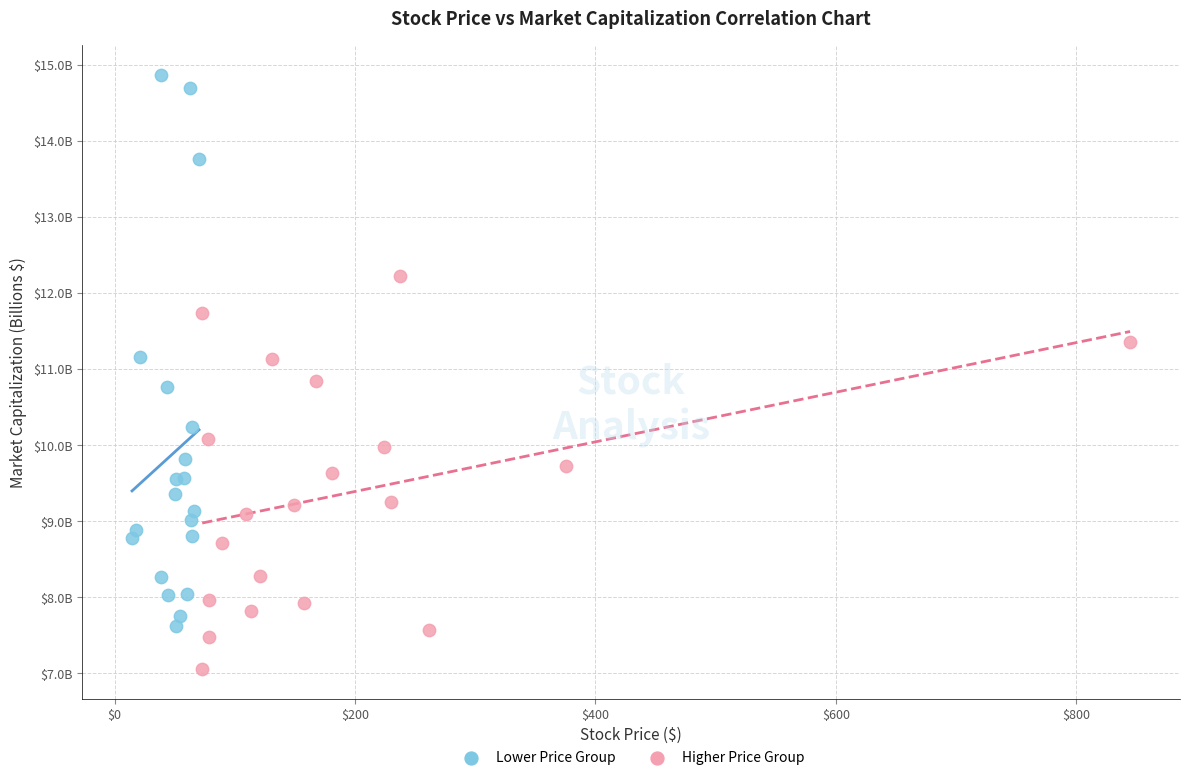

Which series has the widest spread of Y values?

Lower Price Group